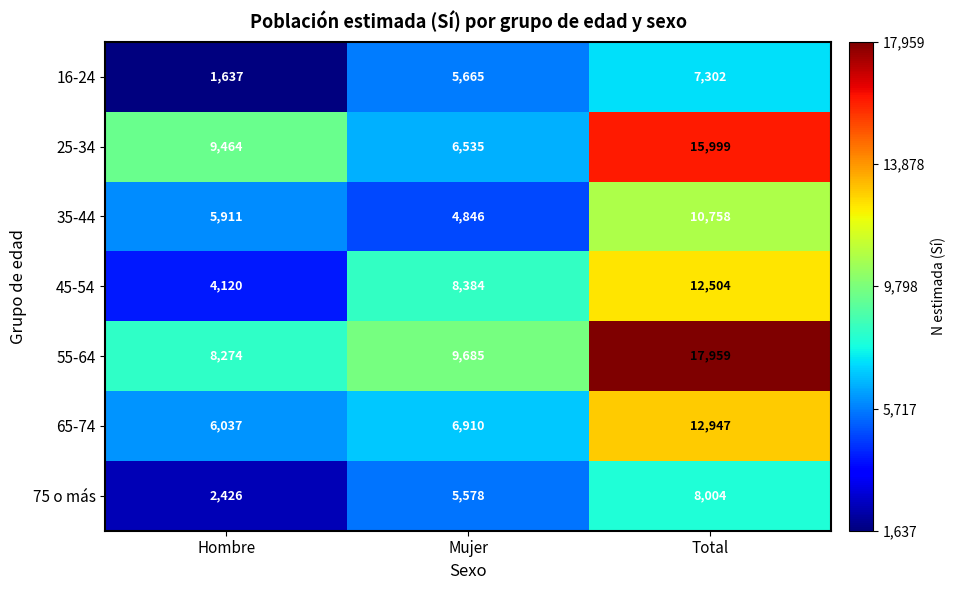

Where is 75 o más nearest to the value 5215?

Mujer